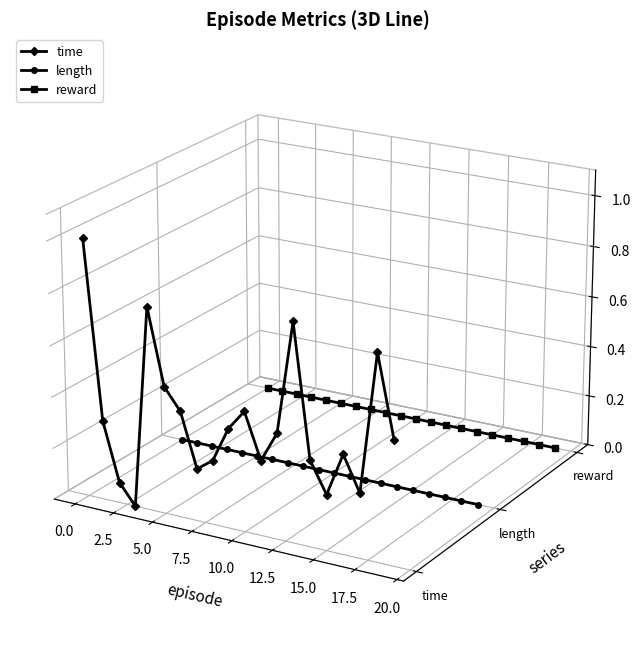

Does the chart have visible grid lines?

No